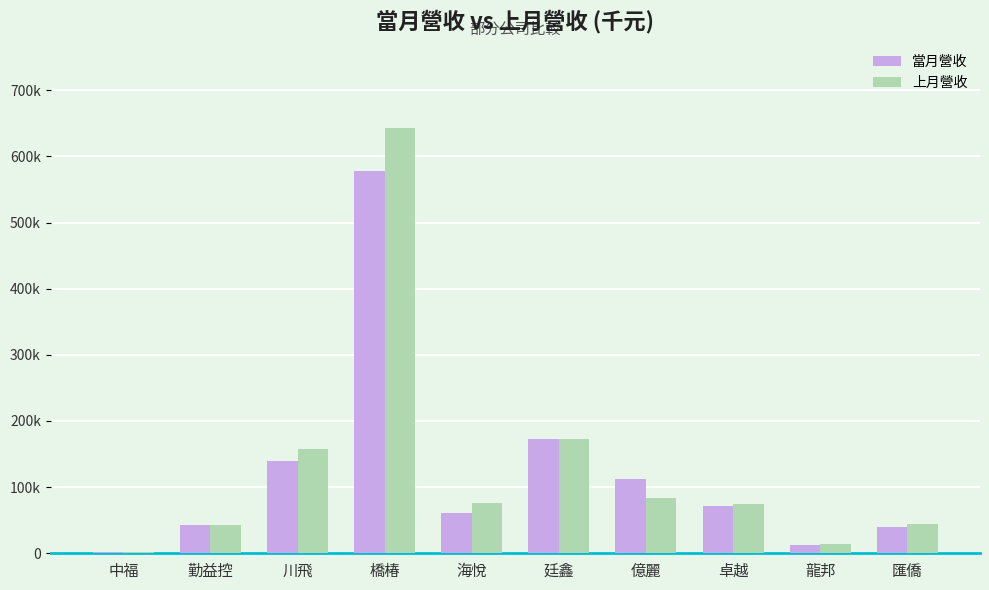

Reading right to left, what are all the values shown in this chart?

當月營收: 40053	12616	72073	111580	172025	61414	578212	139142	42790	2155
上月營收: 44518	13472	74773	82914	172094	76520	643282	158357	43288	2341